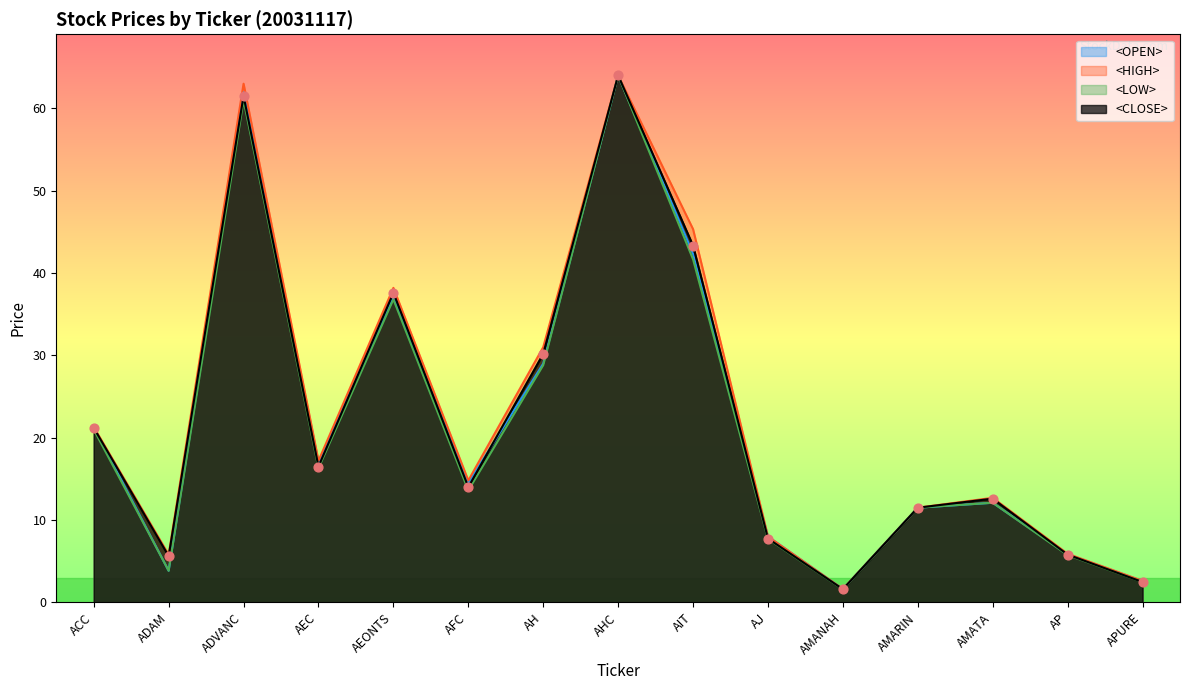

Which series has the largest total across all categories?

<HIGH>